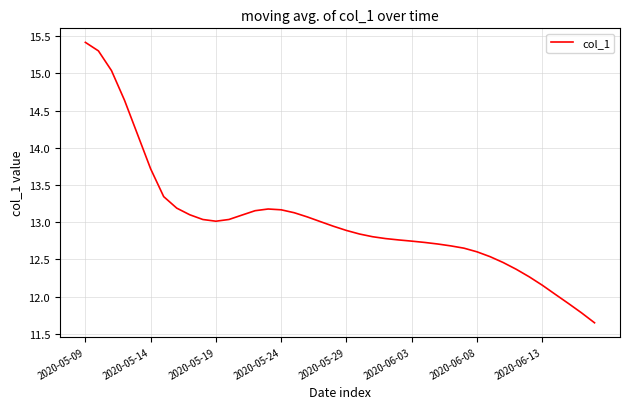

What is the difference between the maximum and minimum values?

3.8